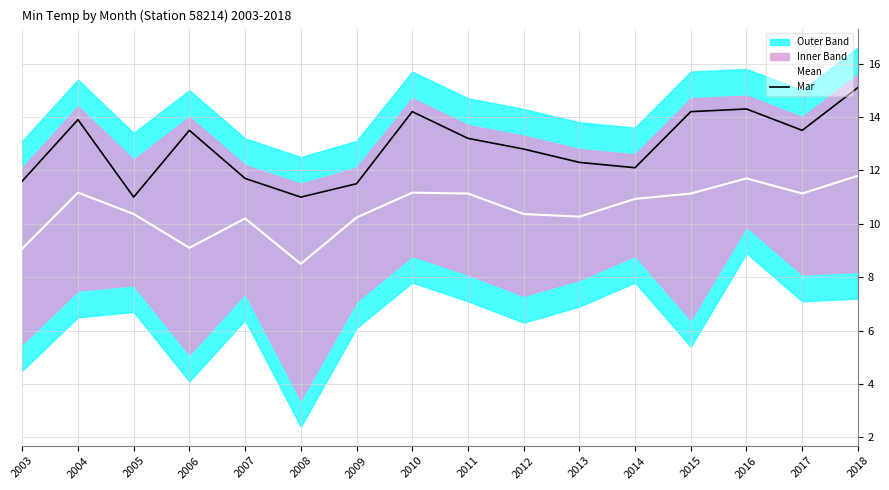

Which series changed the most between 2005 and 2017?

Mar